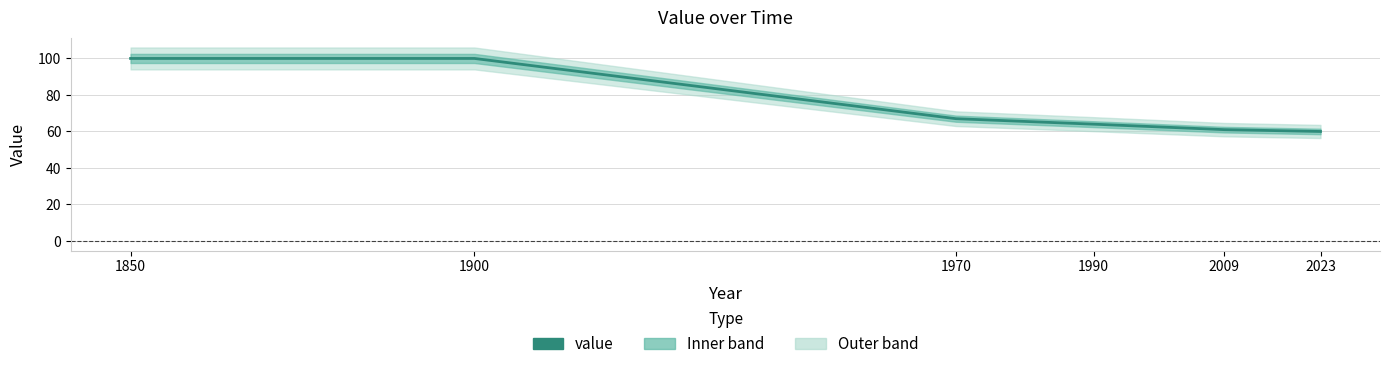

Does the chart have visible grid lines?

Yes